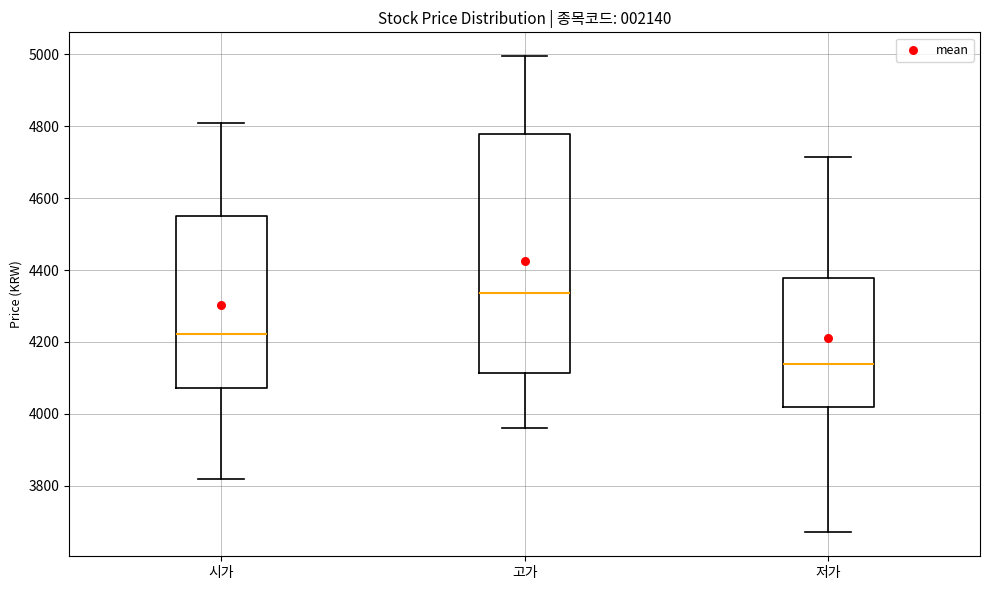

Reading left to right, transcribe this box plot: for each box, give where its median line is, the range the box spans, and where its two whiskers end, as read against the y-axis. The values are not printed on the chart, so give them approximately, as read against the axis.

시가: median 4220, box 4080 to 4560, whiskers 3820 to 4820
고가: median 4340, box 4120 to 4780, whiskers 3960 to 5000
저가: median 4140, box 4020 to 4380, whiskers 3680 to 4720